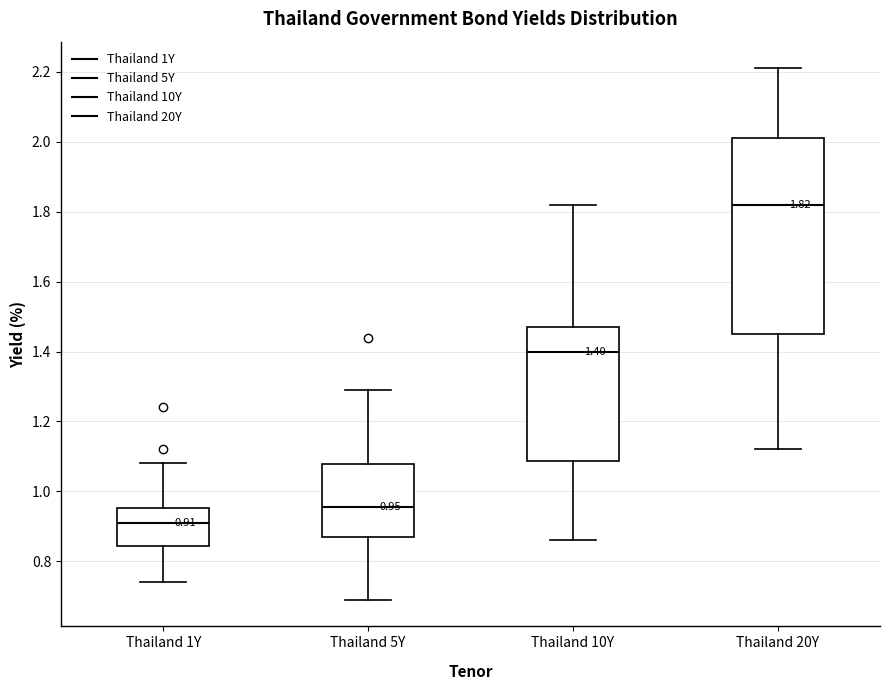

Comparing the boxes themselves (not the whiskers), which one is the tallest?

Thailand 20Y